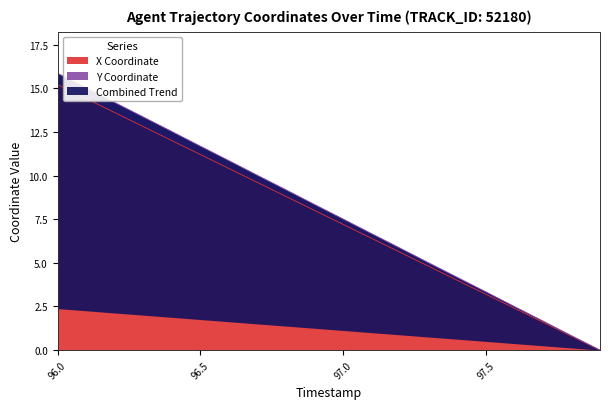

True or false: X Coordinate has a value of 3.5 at 97.0.

False